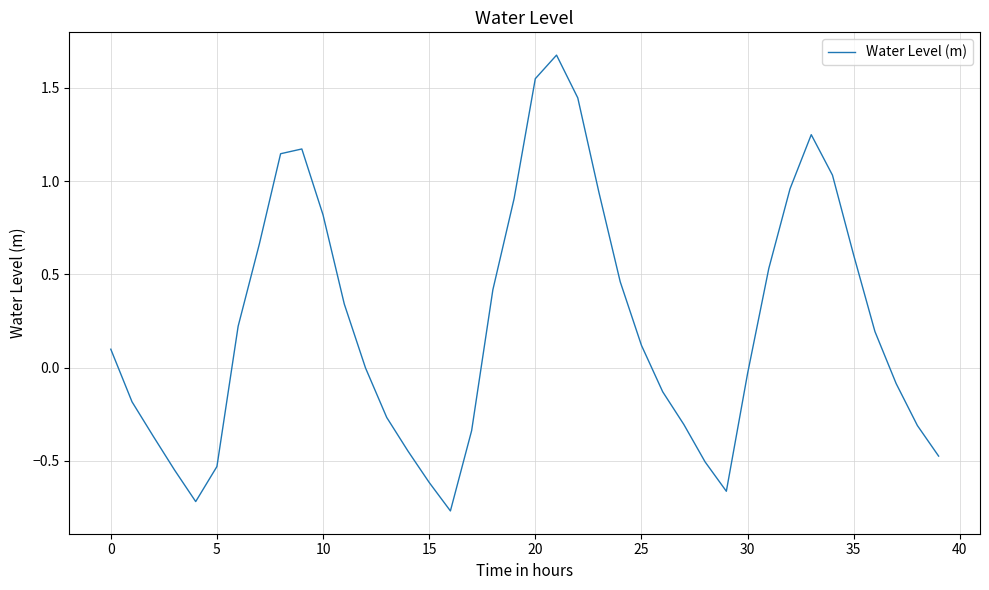

What is the maximum value shown in the chart?

1.7